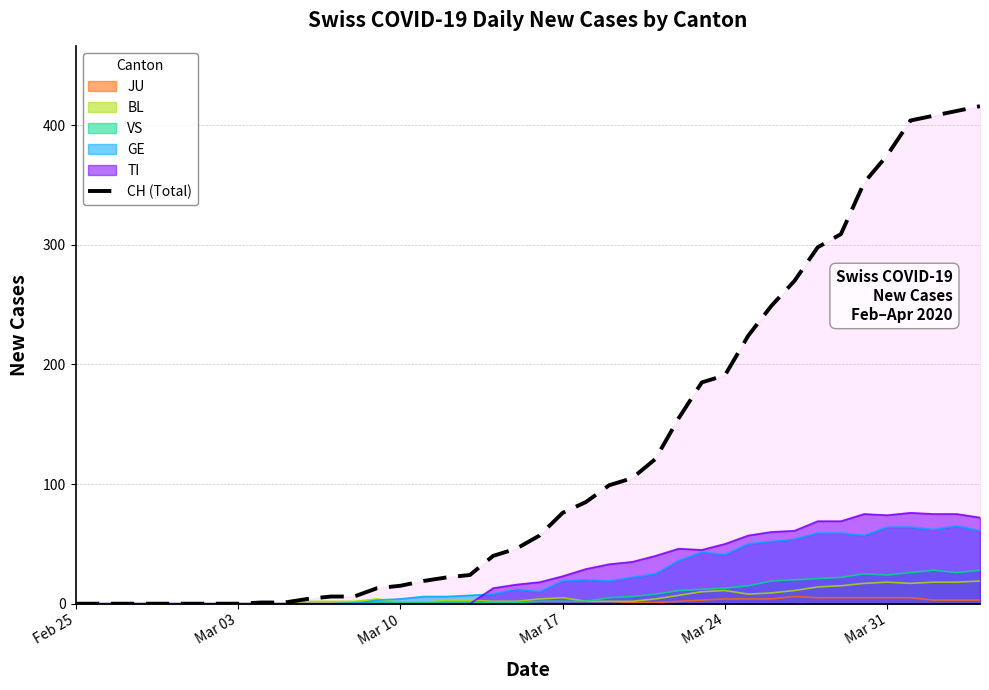

Does the chart have visible grid lines?

Yes